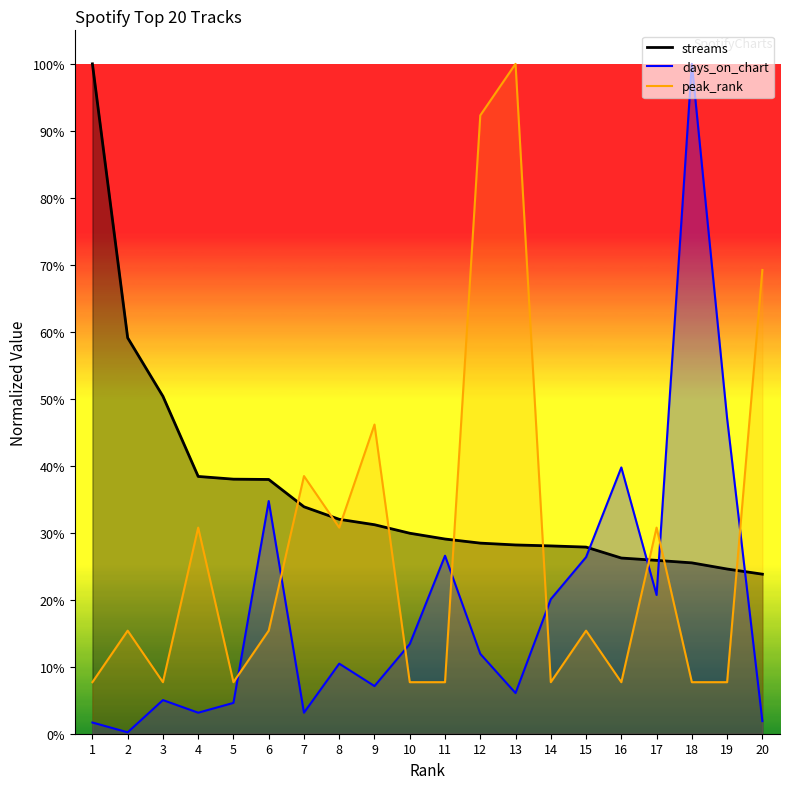

What is the average value of the peak_rank series?

0.3